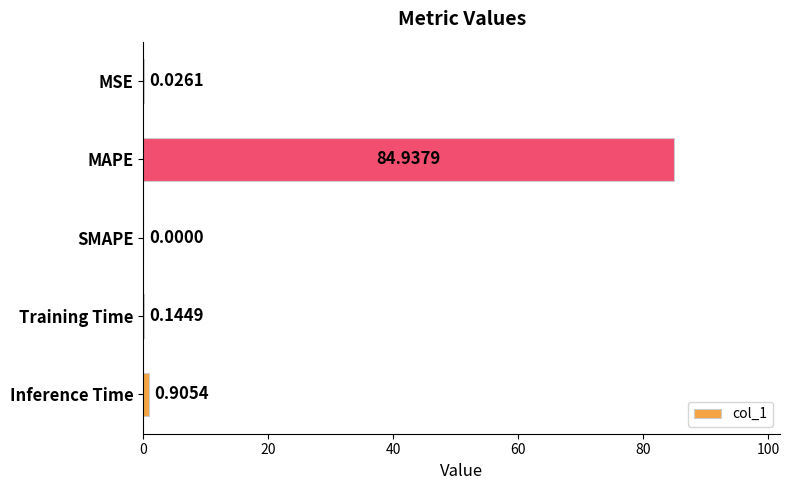

At which label is the value closest to 42?

Inference Time